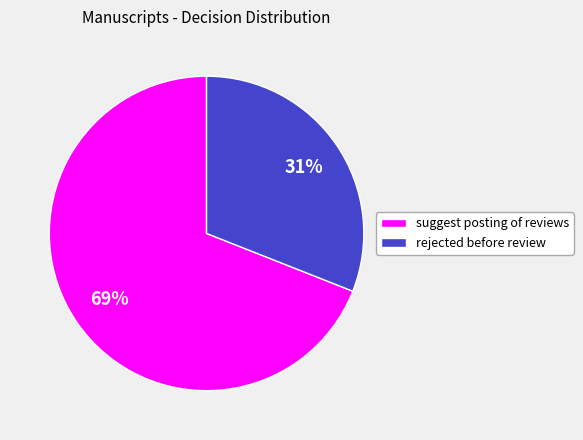

Rank the categories by value from lowest to highest.

rejected before review, suggest posting of reviews